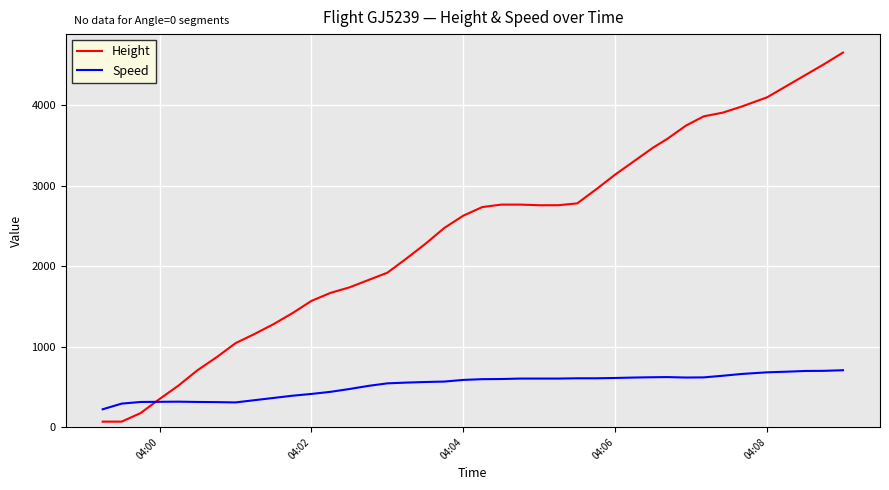

Rank the series by their maximum value, from lowest to highest.

Speed, Height